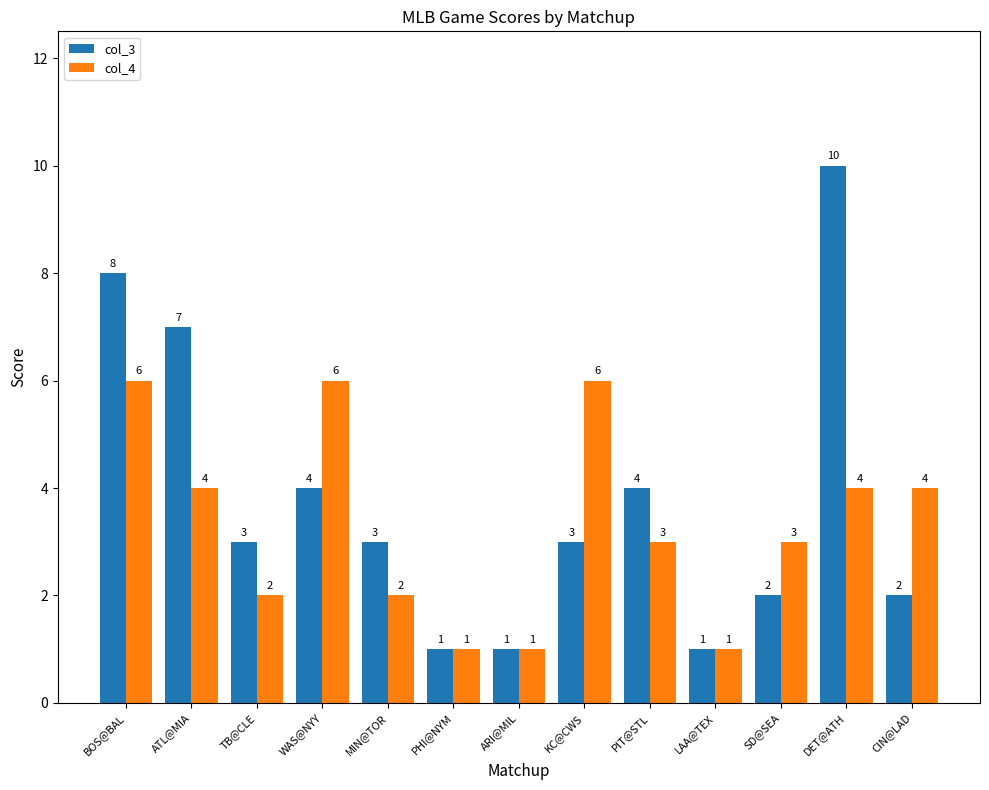

Are the bars grouped side by side (vs. stacked)?

Yes